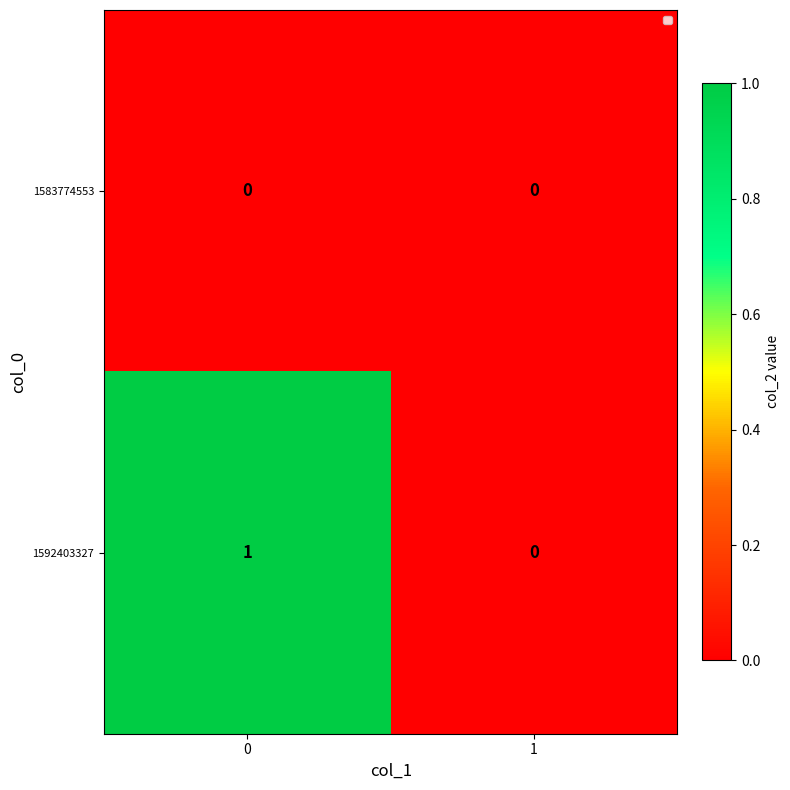

Is the value of 1583774553 at 0 greater than the value of 1592403327 at 0?

No